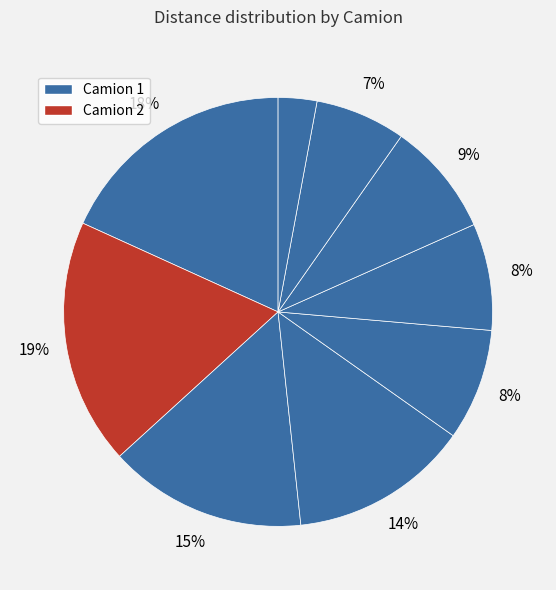

How many segments does this pie chart have?

9